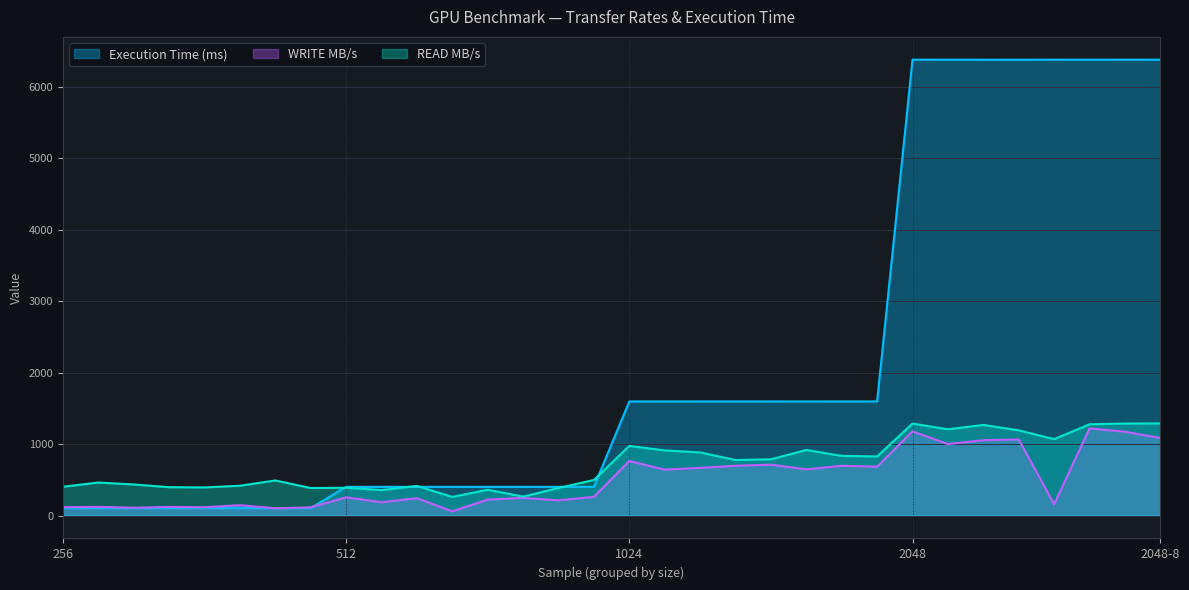

Count the number of categories in the chart.

32